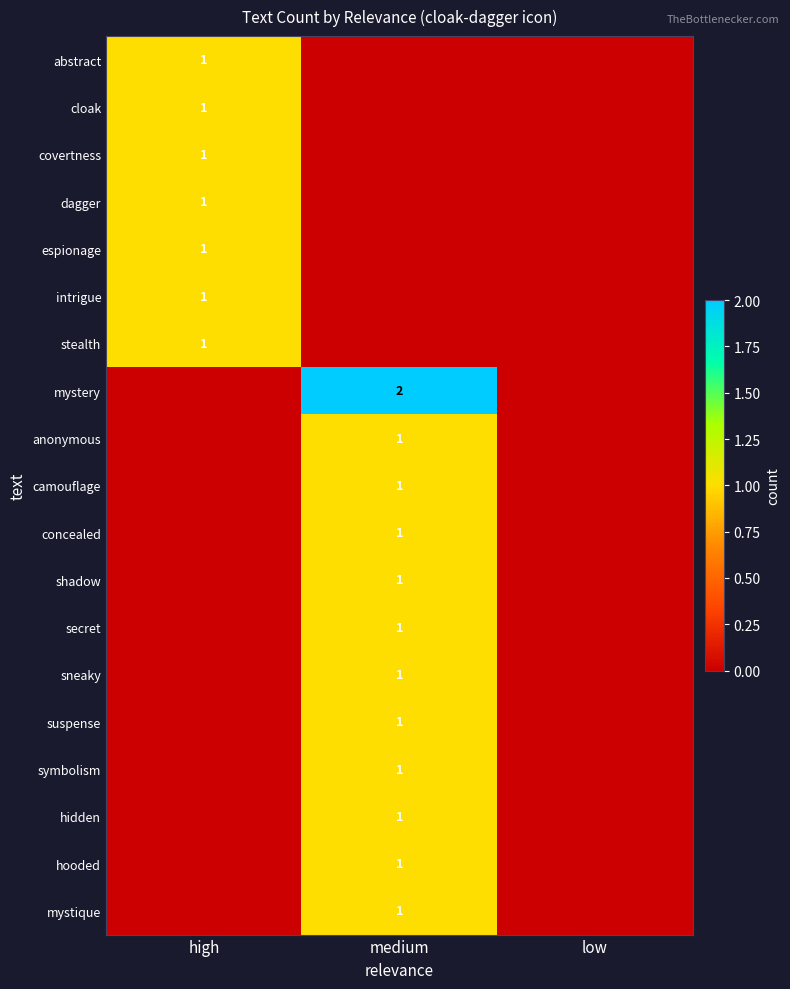

The camouflage series shows 0 at low. True or false?

True